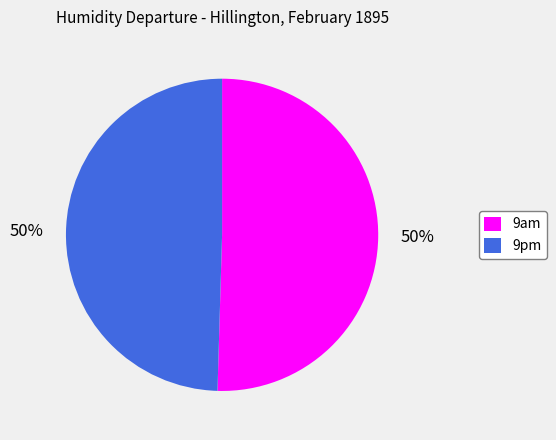

How many slices are in this pie chart?

2